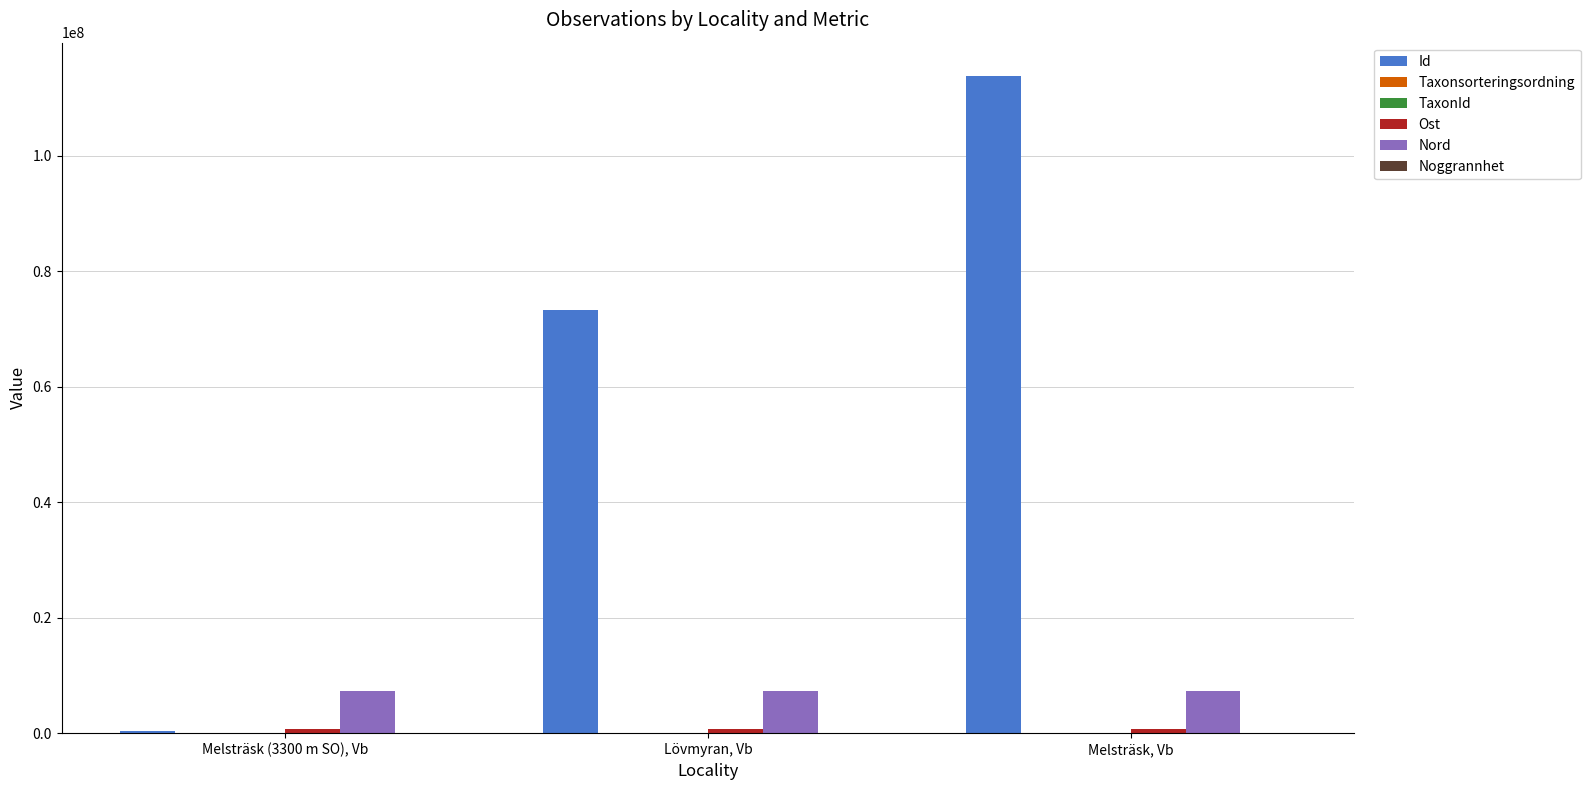

At which label is Id closest to 57156177?

Lövmyran, Vb